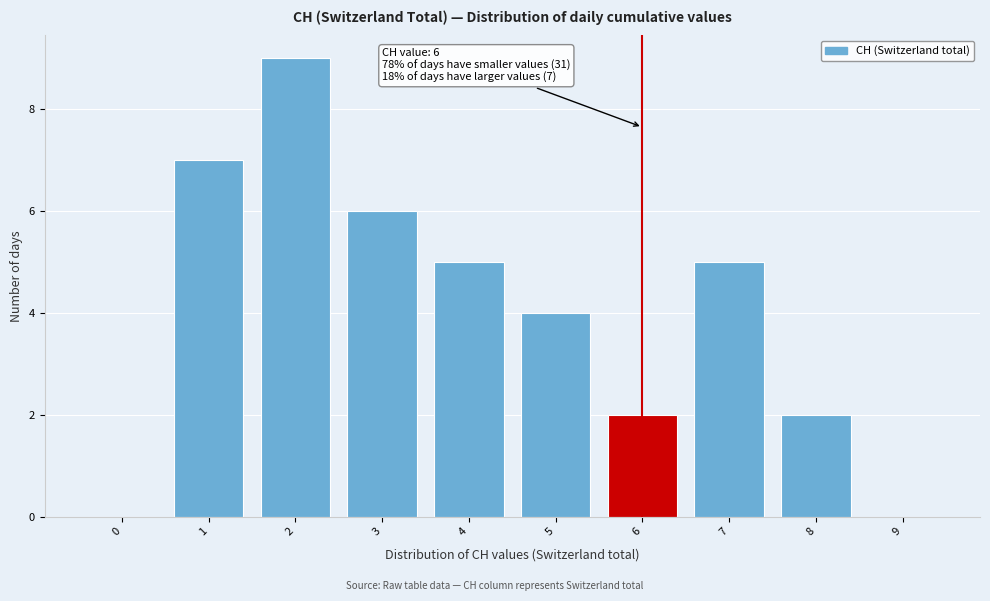

Reading right to left, extract all data points from this chart.

9=0	8=2	7=5	6=2	5=4	4=5	3=6	2=9	1=7	0=0